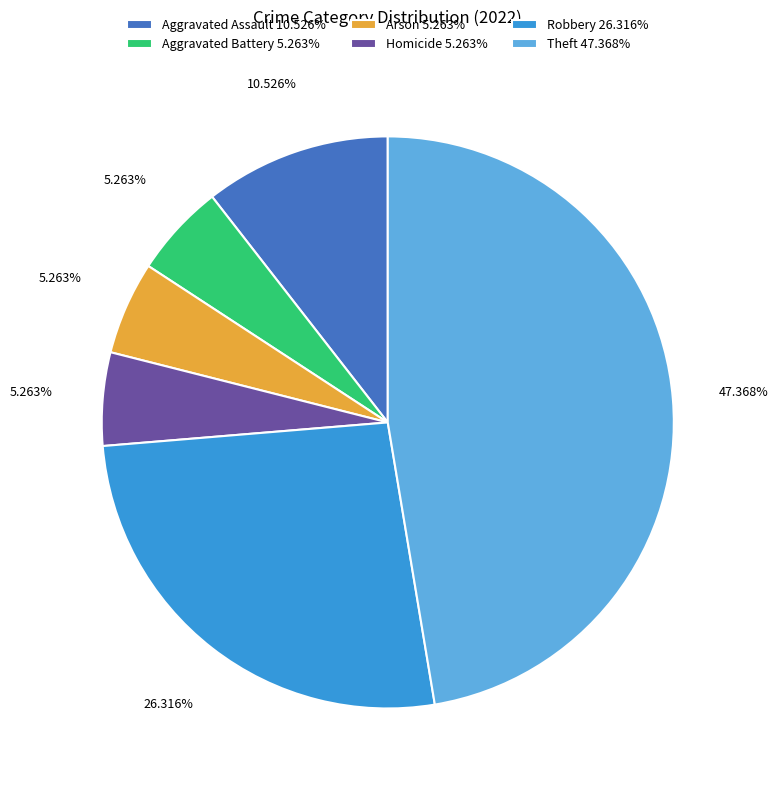

Is there a majority slice in this chart?

No